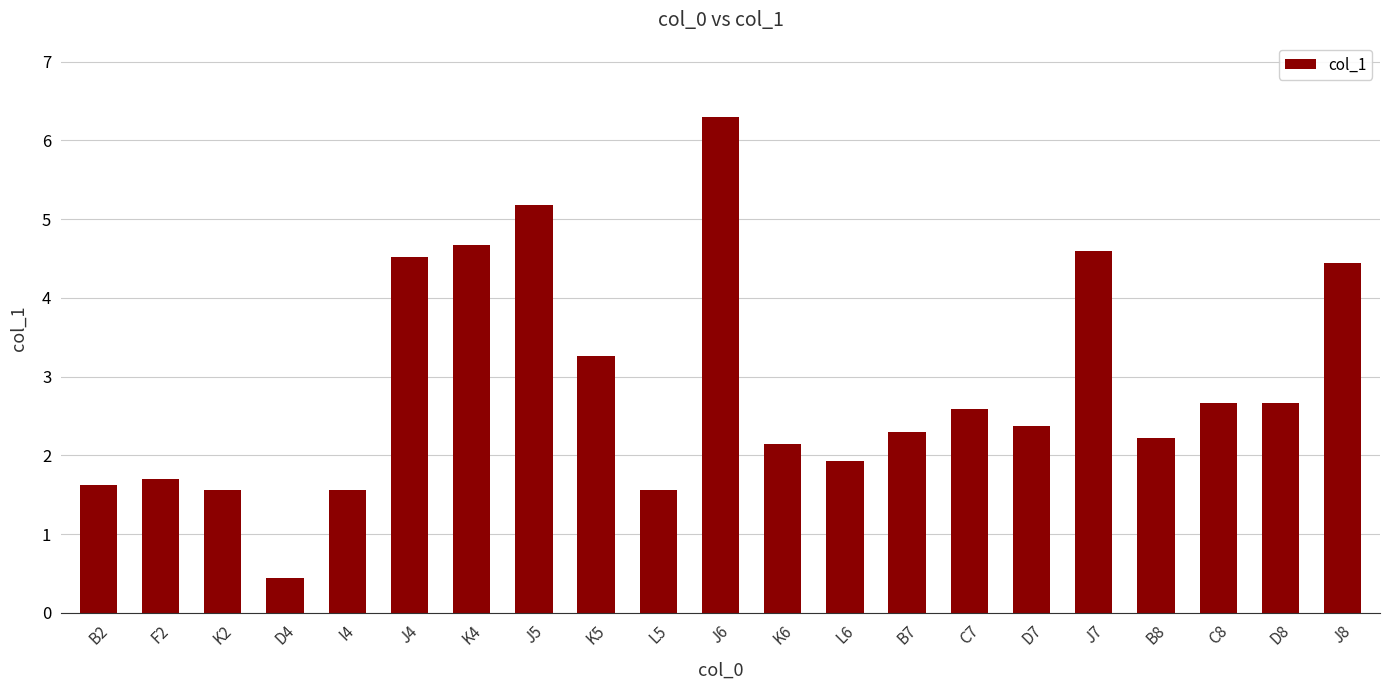

True or false: the data shows 2.3 at J7.

False